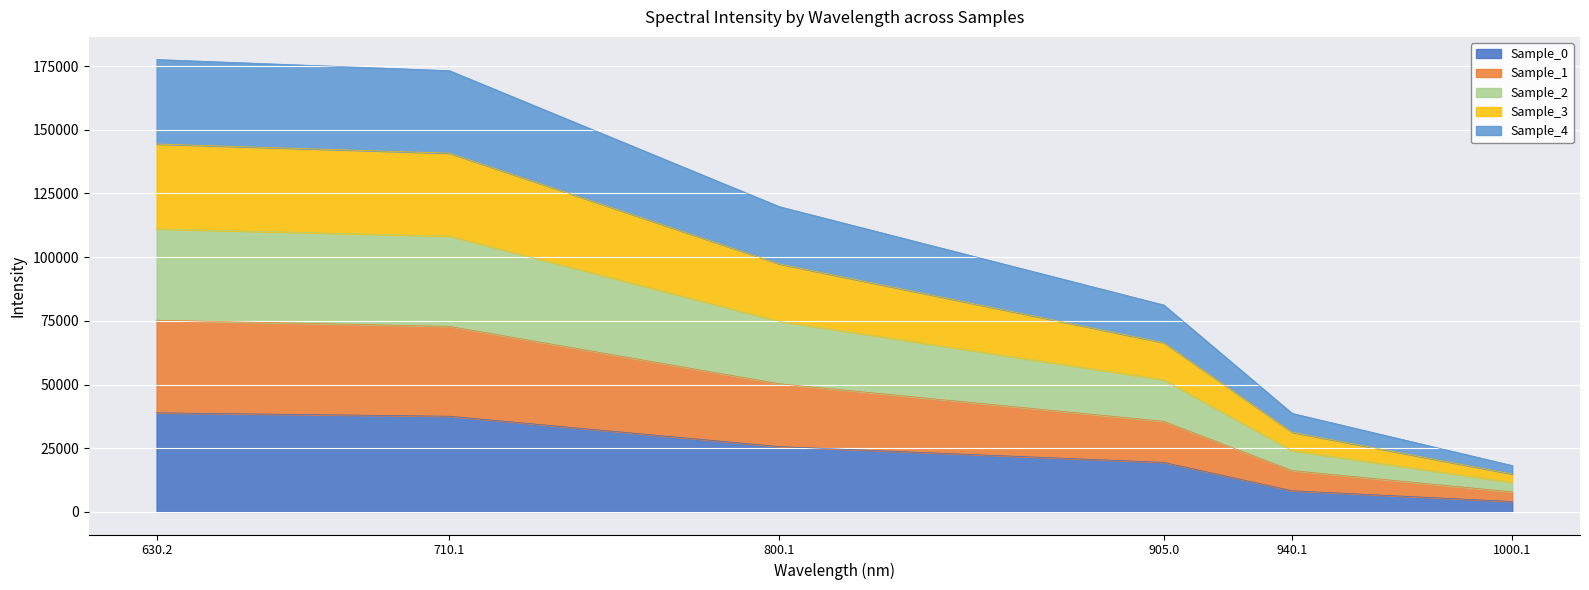

What is the lowest value of the Sample_0 series?

4080.4